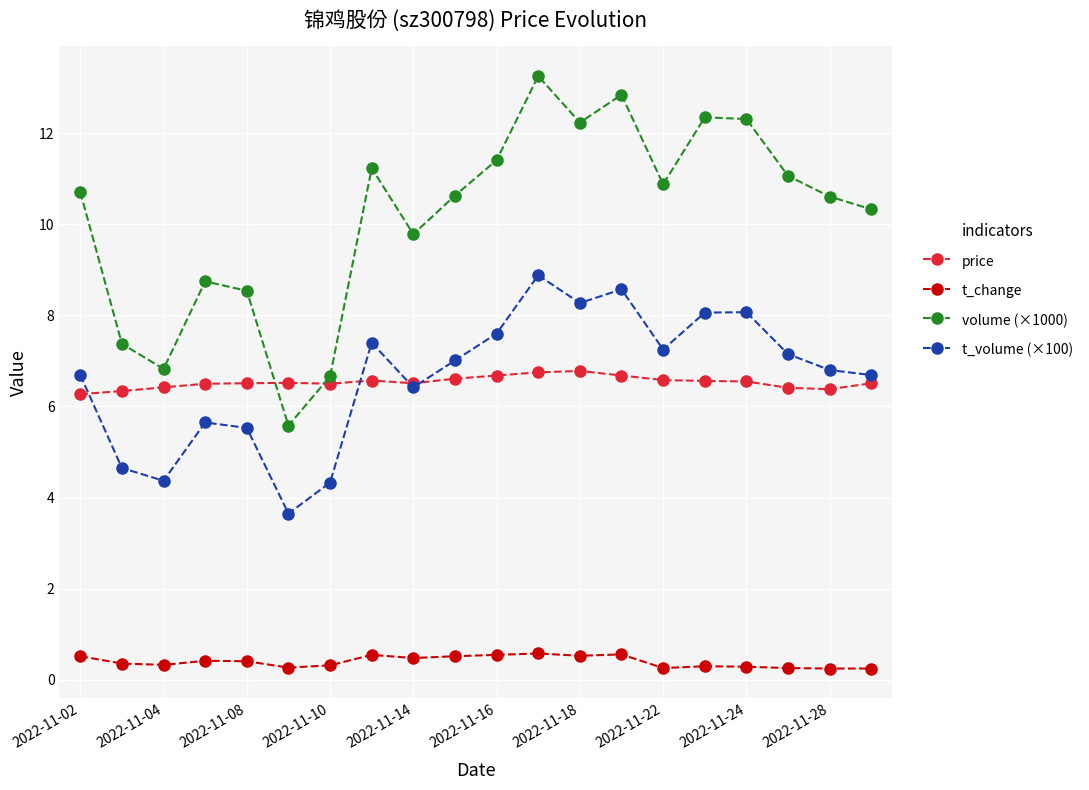

In t_volume (×100), how many points are higher than both neighbors (excluding endpoints)?

5